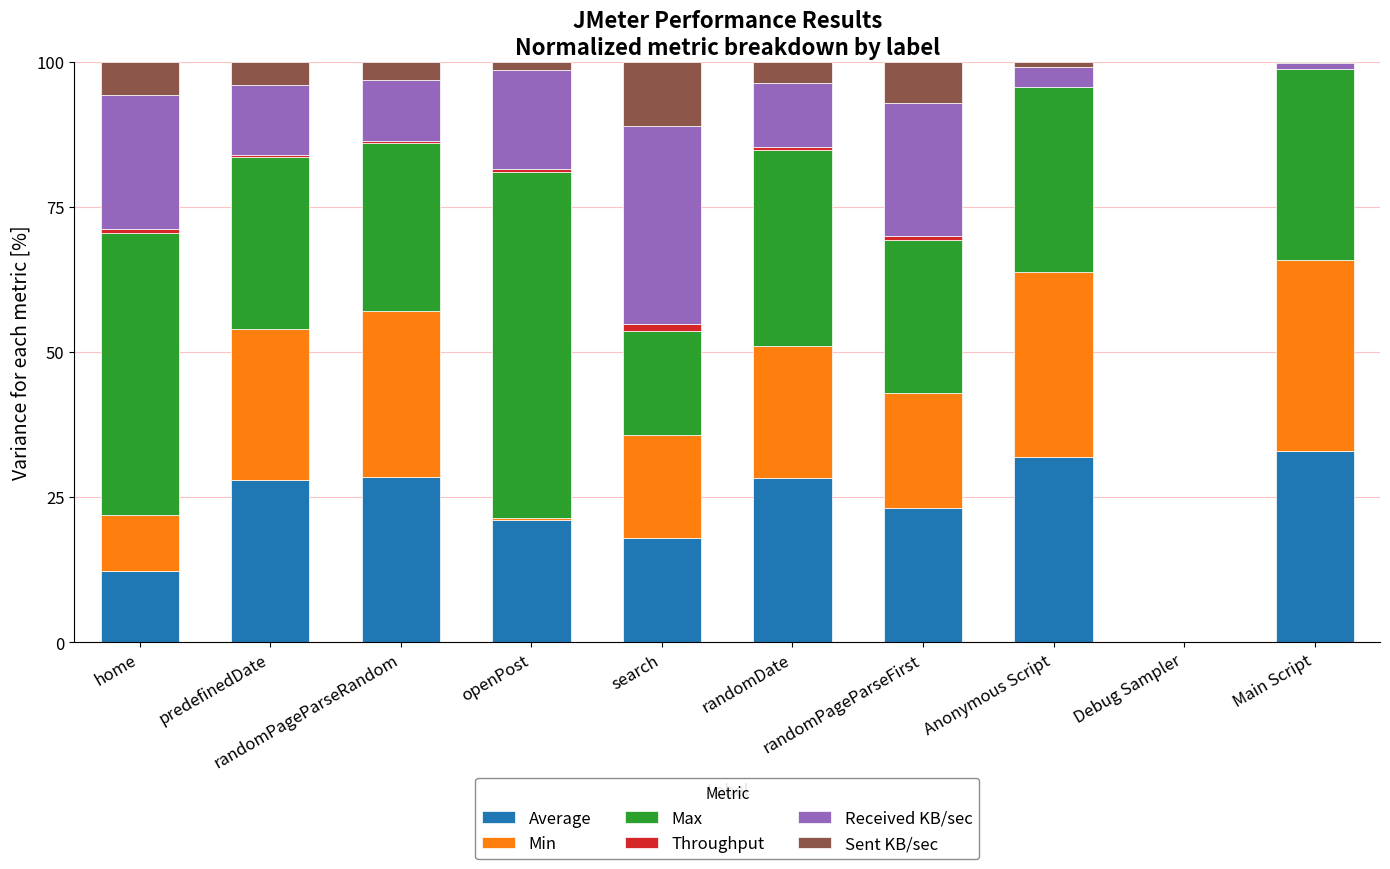

Are the bars grouped side by side (vs. stacked)?

No